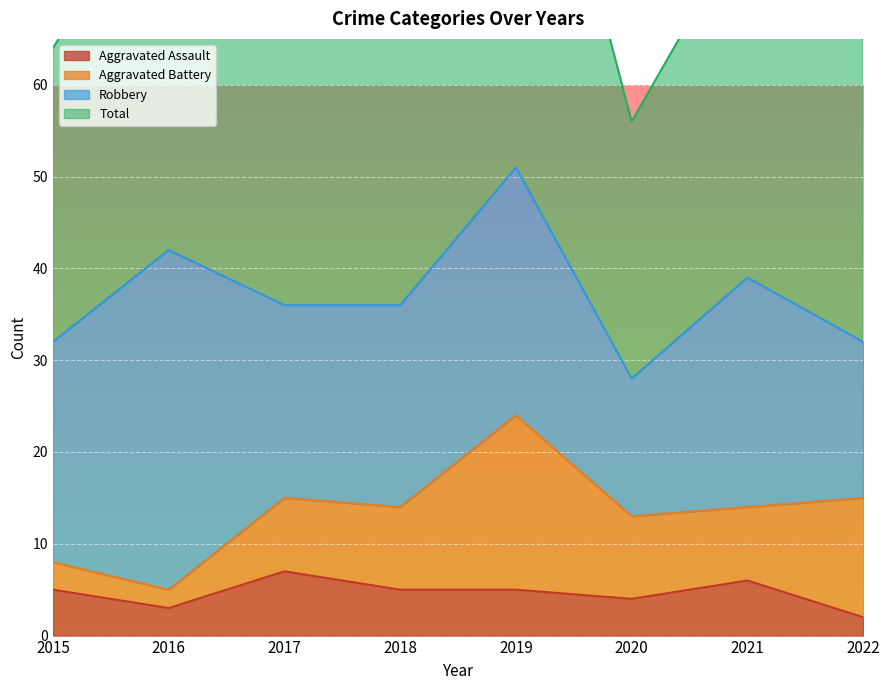

What is the minimum value for Total?

56